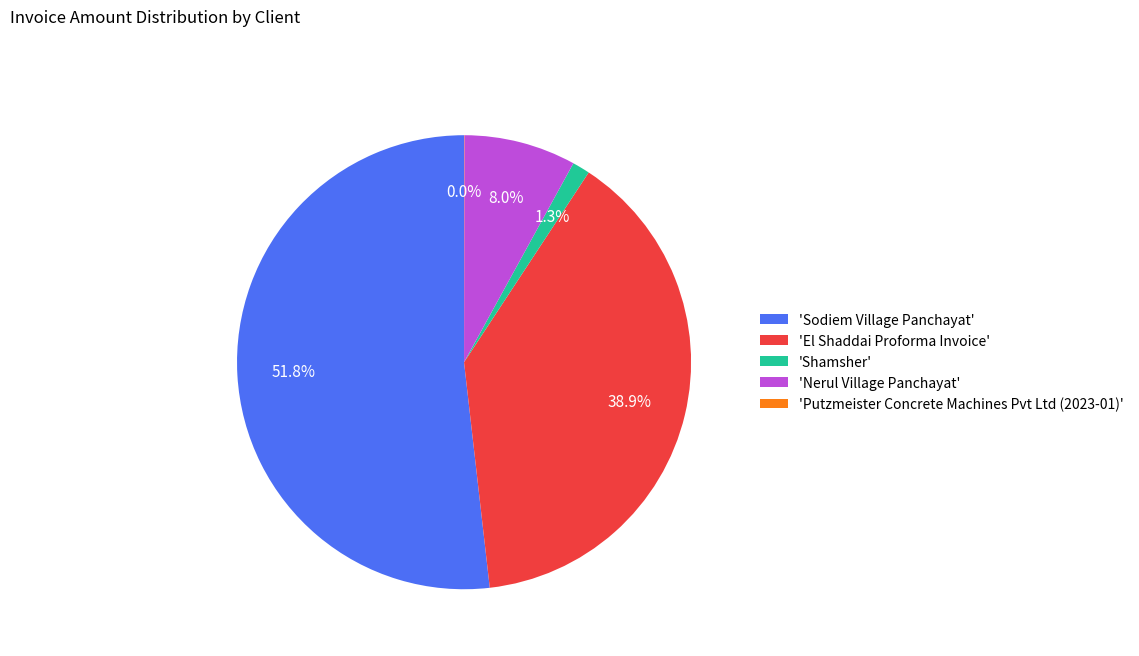

What is the largest slice in the pie chart?

'Sodiem Village Panchayat'